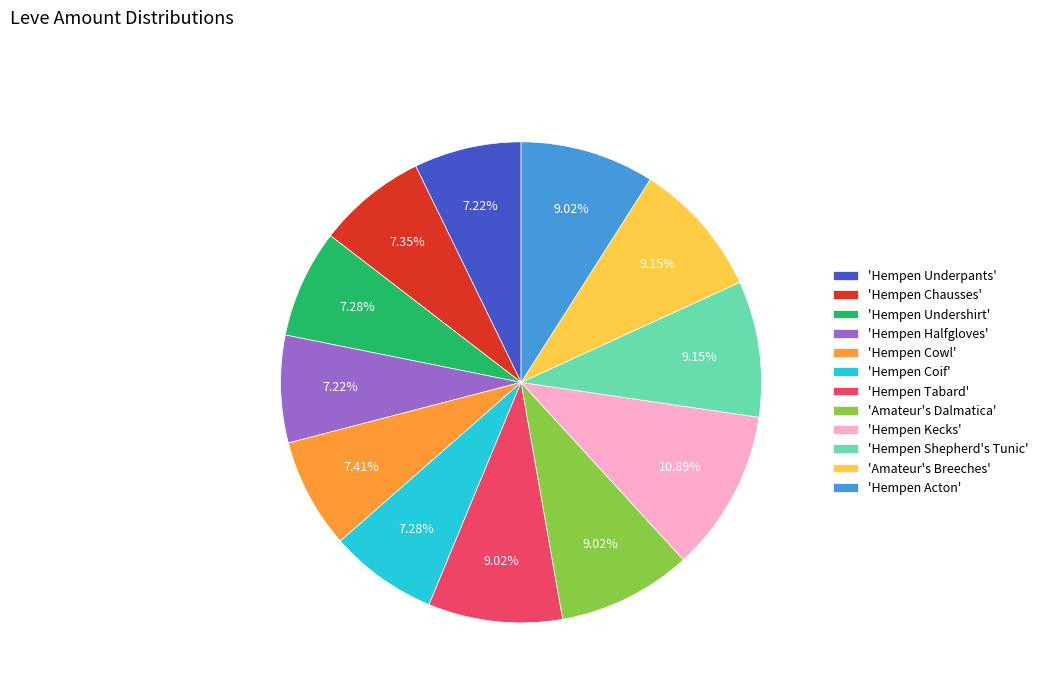

How many slices are in this pie chart?

12